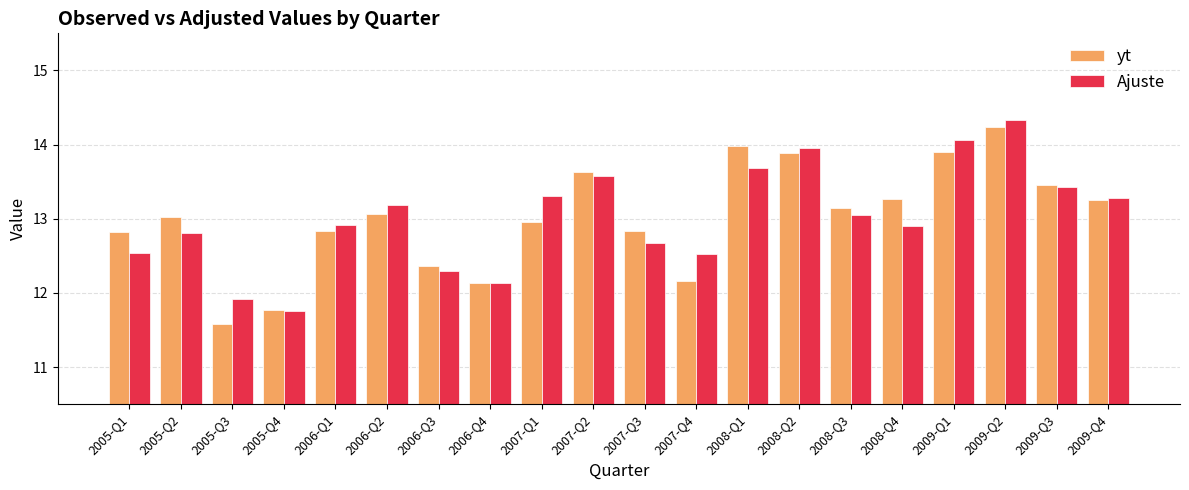

The Ajuste series shows 12.1 at 2006-Q4. True or false?

True